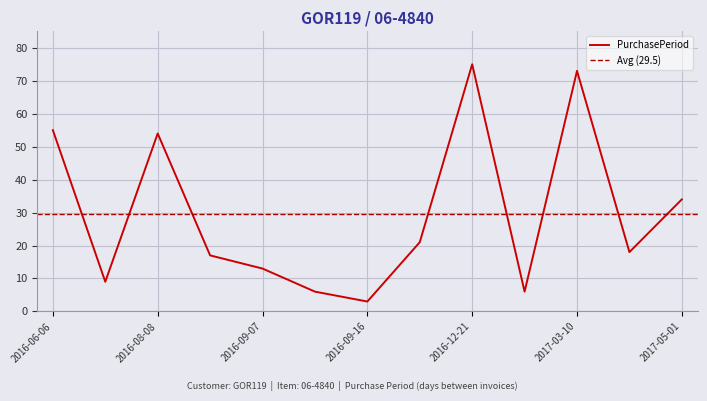

What is the label of the 8th point from the left?

2016-10-07